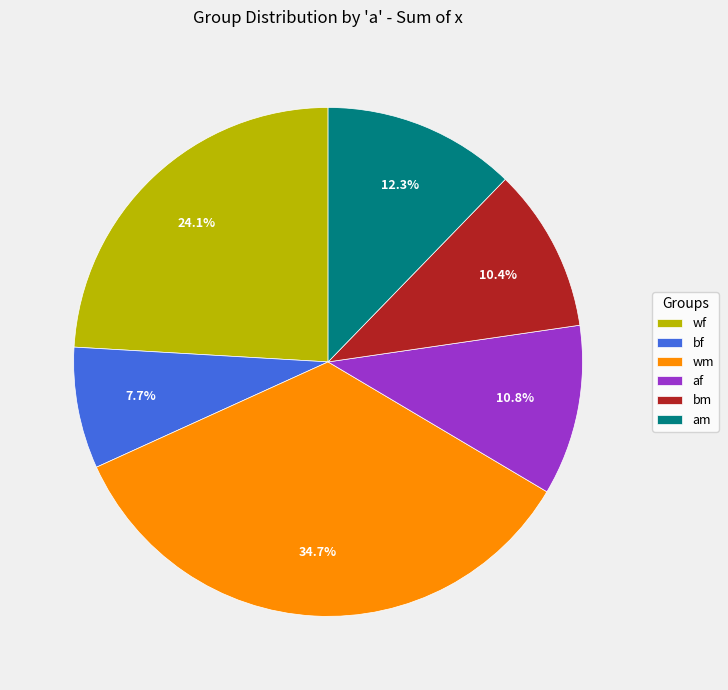

Does wf represent more than half of the total?

No